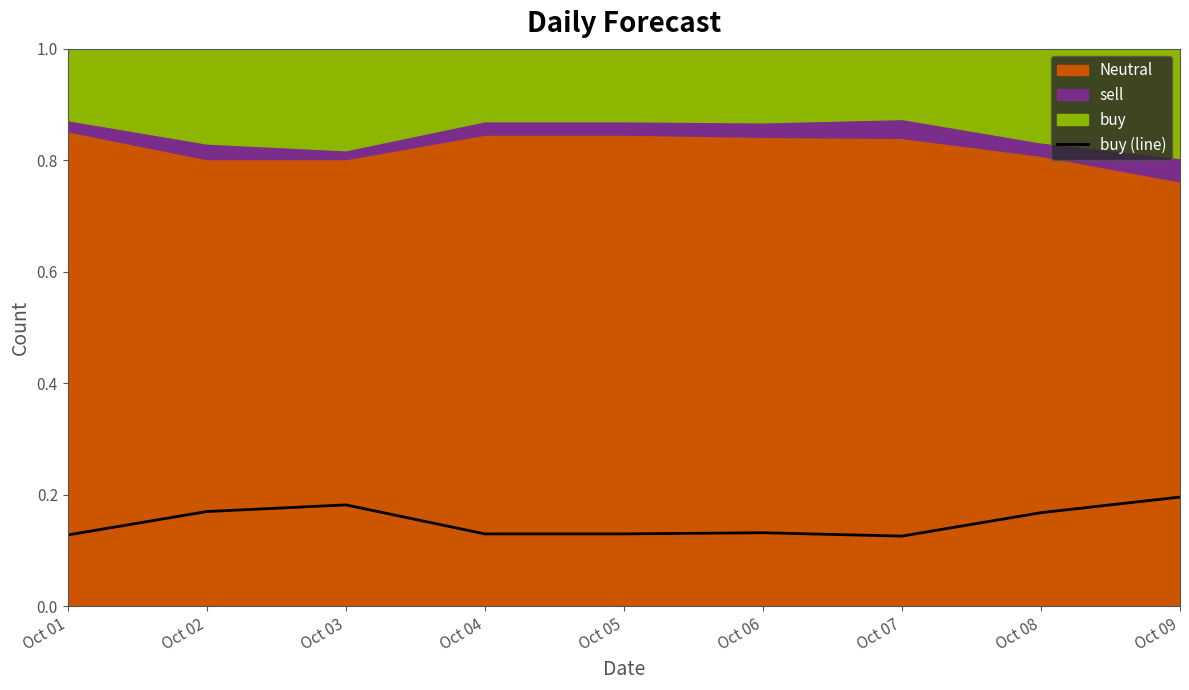

Reading right to left, list all the values displayed in this chart.

Oct 09=0.2	Oct 08=0.2	Oct 07=0.1	Oct 06=0.1	Oct 05=0.1	Oct 04=0.1	Oct 03=0.2	Oct 02=0.2	Oct 01=0.1